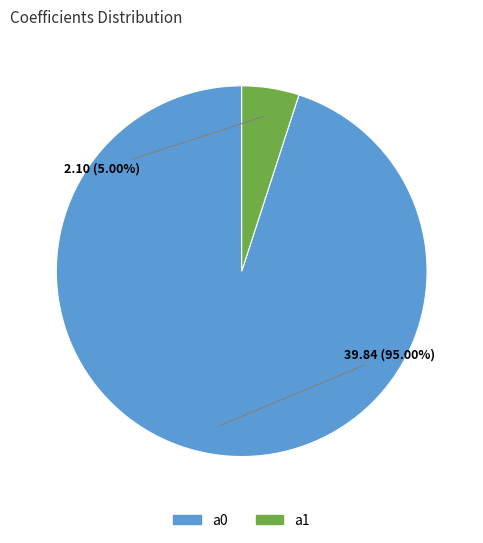

Rank the categories by value from highest to lowest.

a0, a1